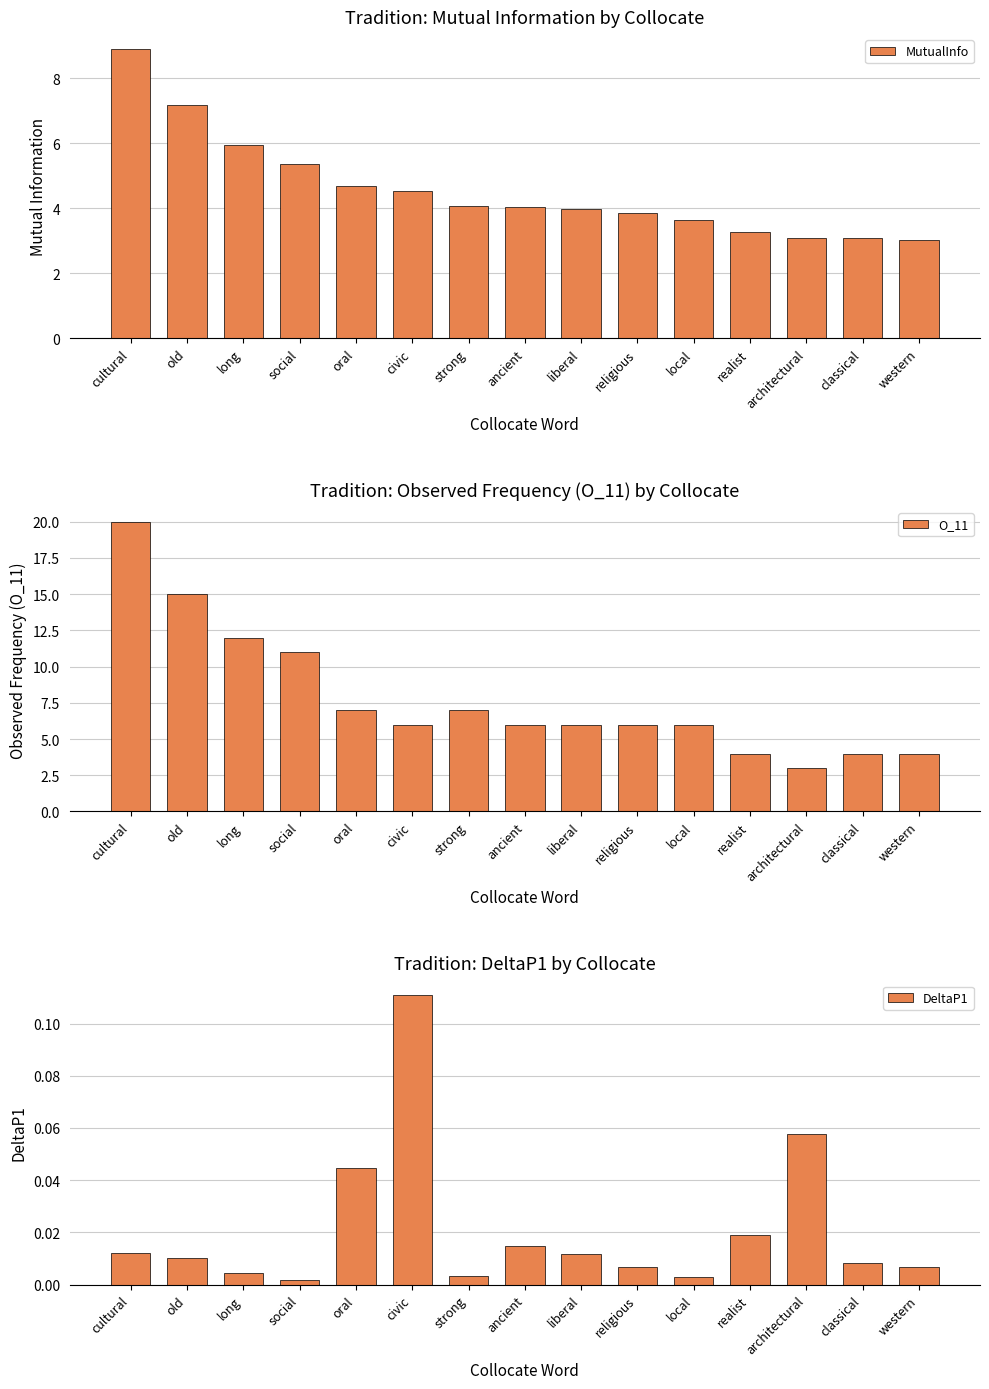

How many categories are shown in the chart?

15